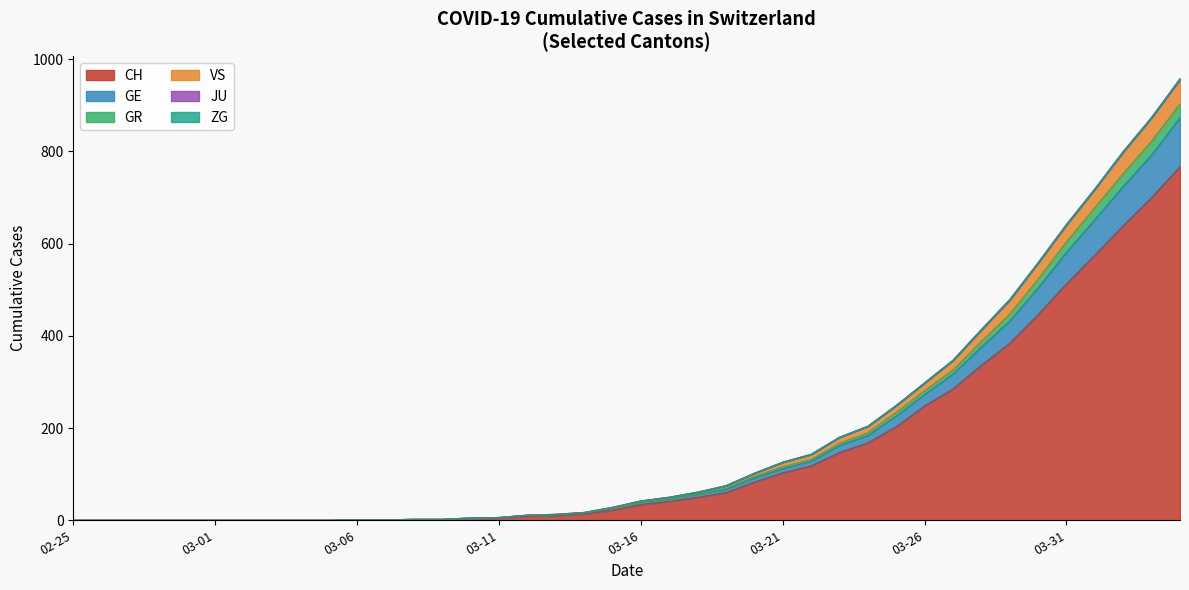

The value of VS at 2020-04-18 is 18. True or false?

False